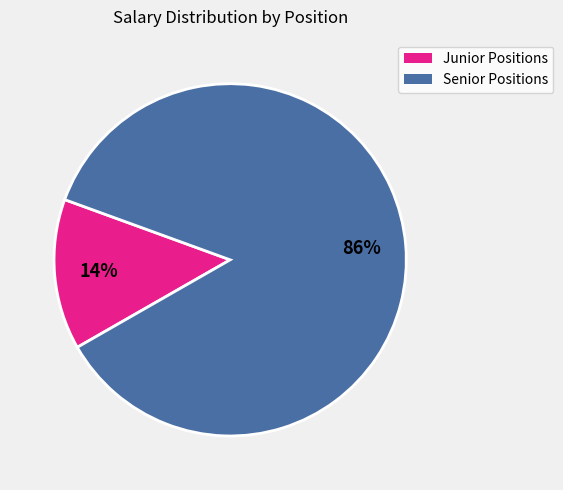

Is there any slice that represents more than half of the pie?

Yes